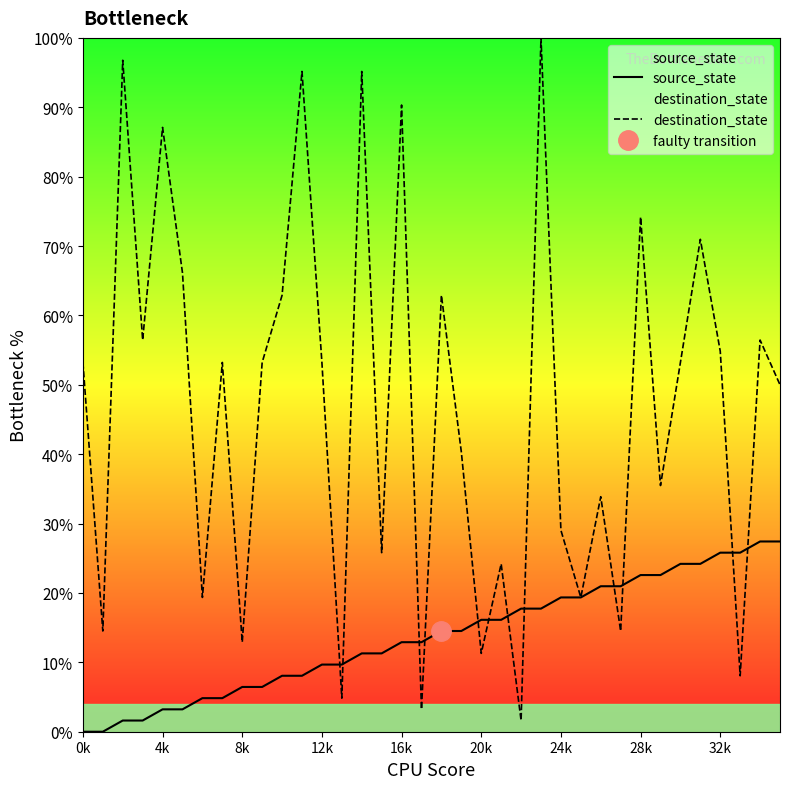

The value of source_state at 0k is -17.2. True or false?

False